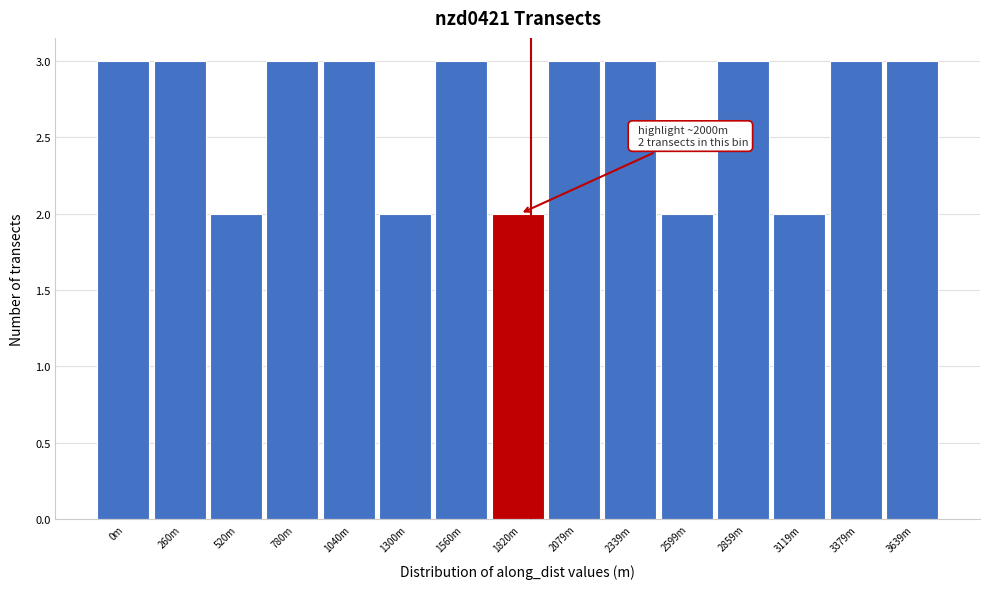

Reading right to left, list all the values displayed in this chart.

3	3	2	3	2	3	3	2	3	2	3	3	2	3	3